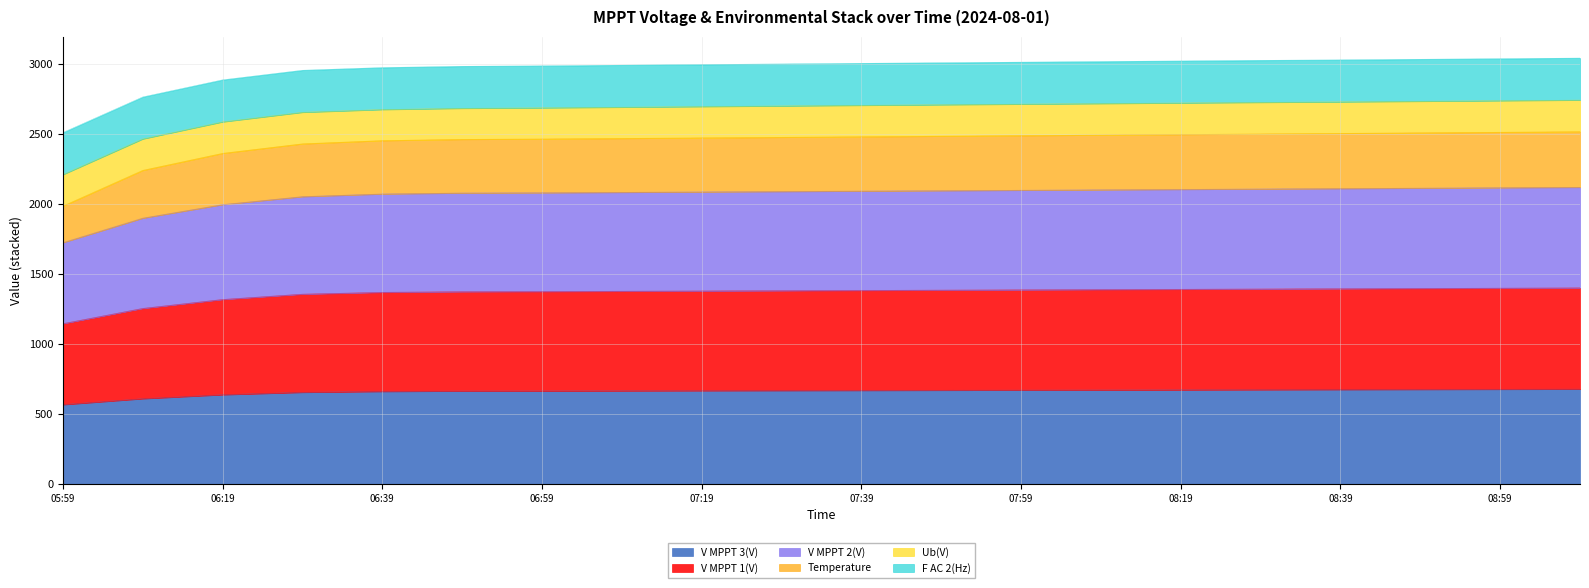

What position from the right is 06:49?

15